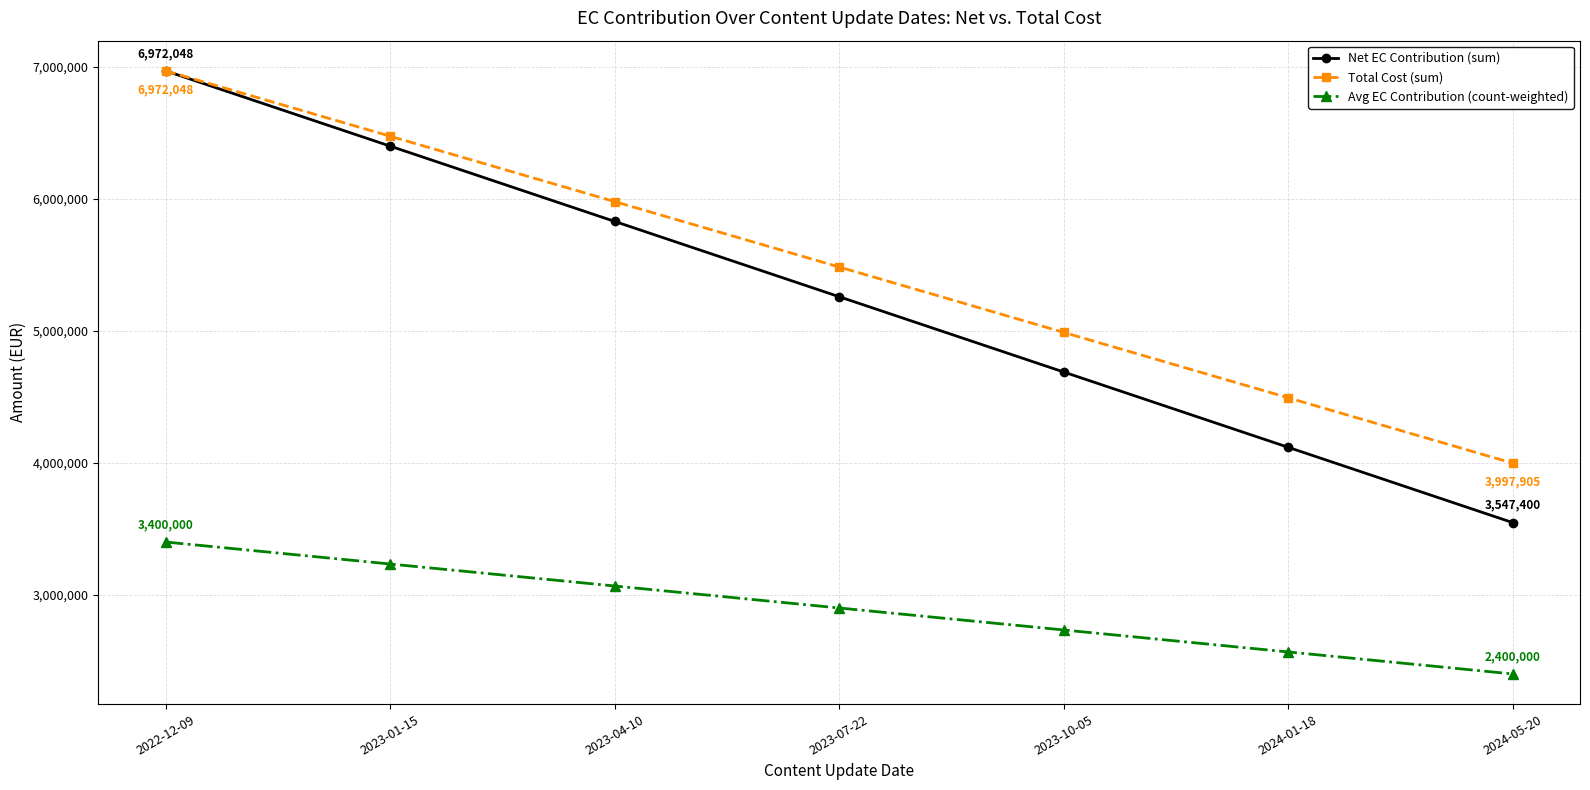

What is the difference between the maximum and second lowest values in the Avg EC Contribution (count-weighted) series?

833333.3